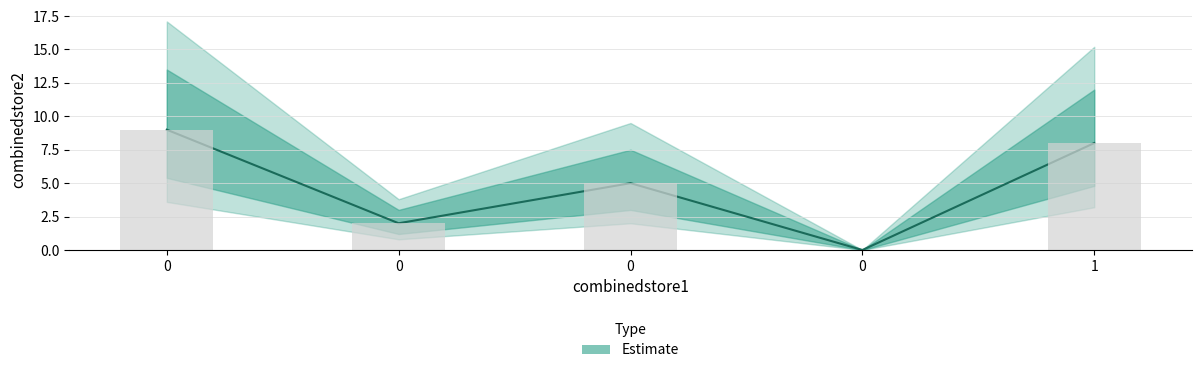

Read the value at 0.

2